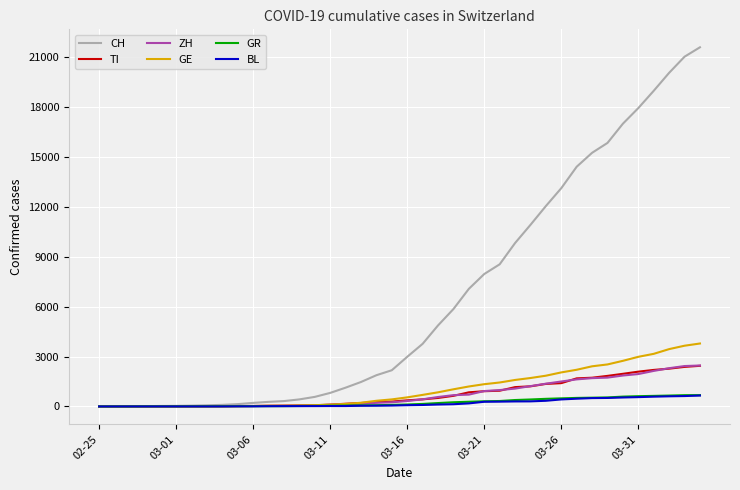

What is the highest value of the ZH series?

2461